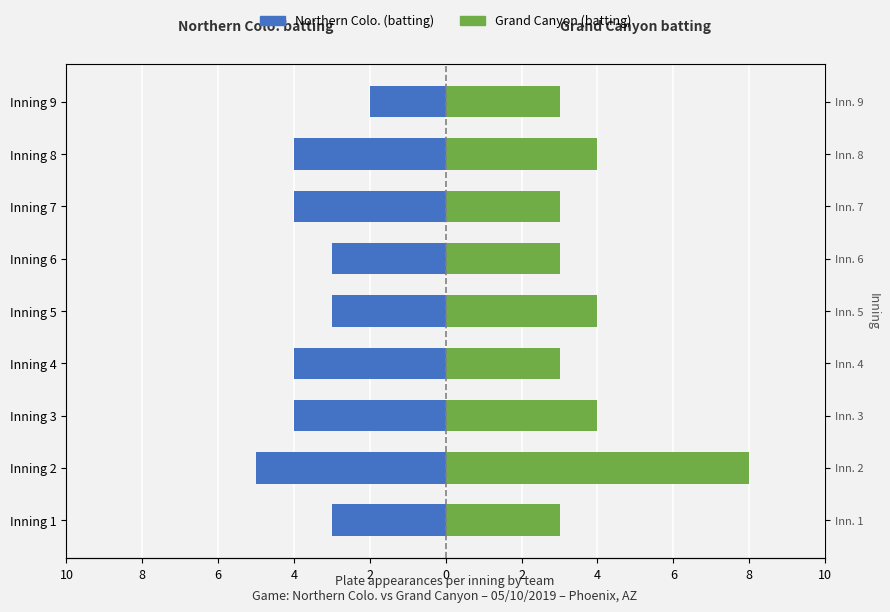

Reading right to left, what are all the values shown in this chart?

Northern Colo. (batting): -2	-4	-4	-3	-3	-4	-4	-5	-3
Grand Canyon (batting): 3	4	3	3	4	3	4	8	3